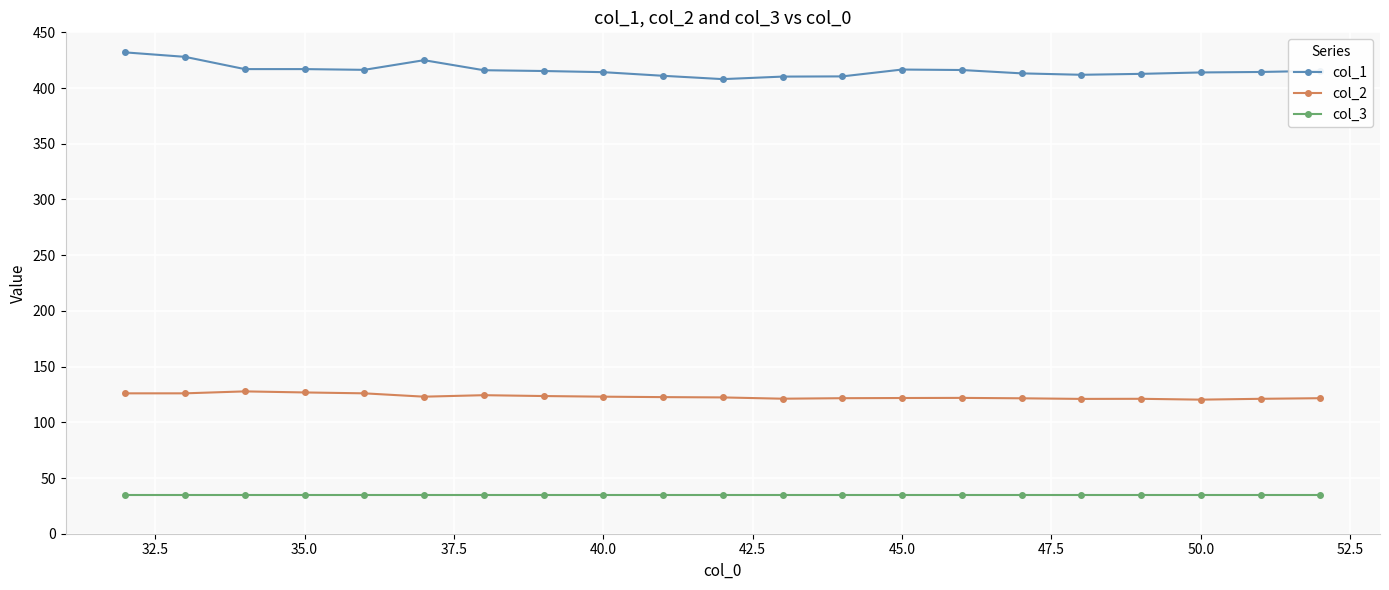

Which series has the widest spread of values?

col_1